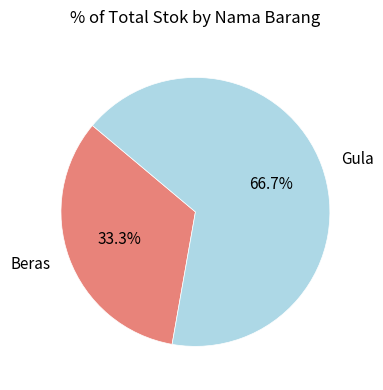

The Gula slice represents 67% of the pie. True or false?

True